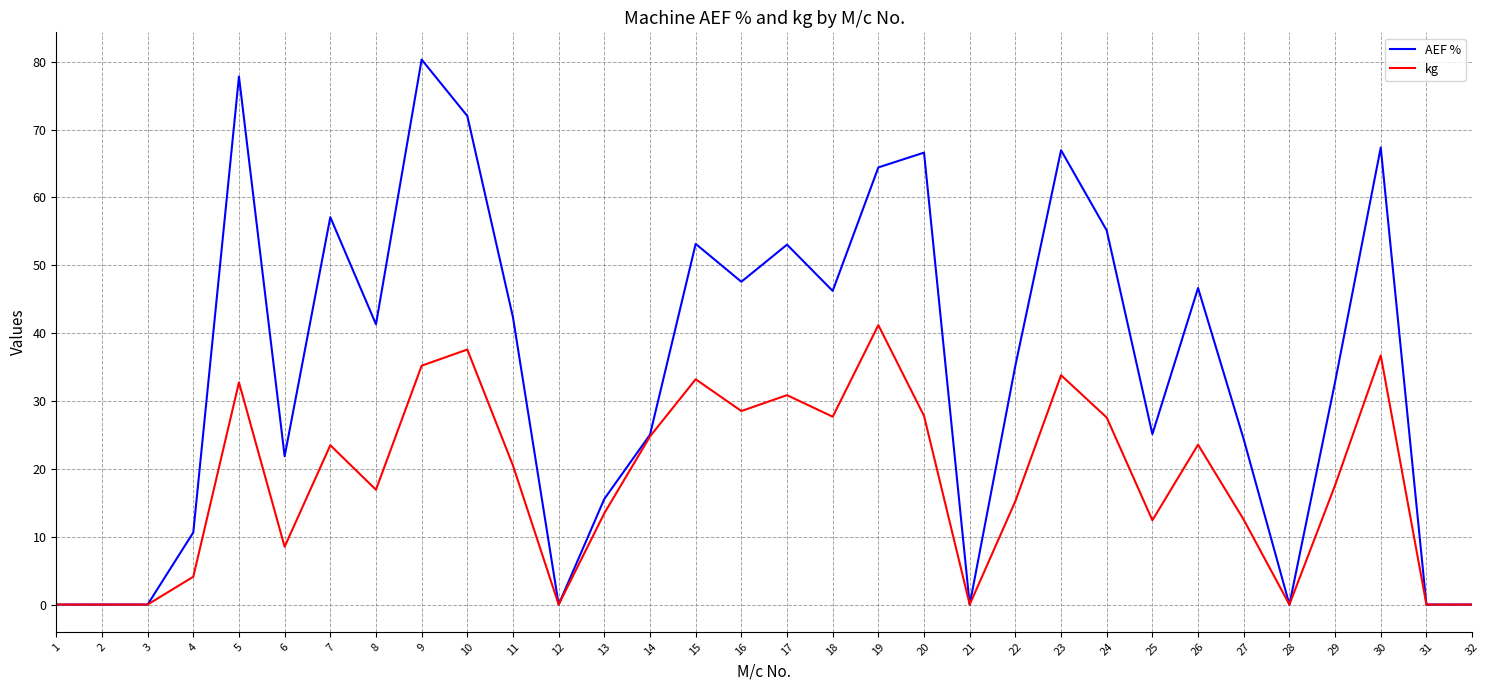

What is the maximum value shown in the chart?

80.3